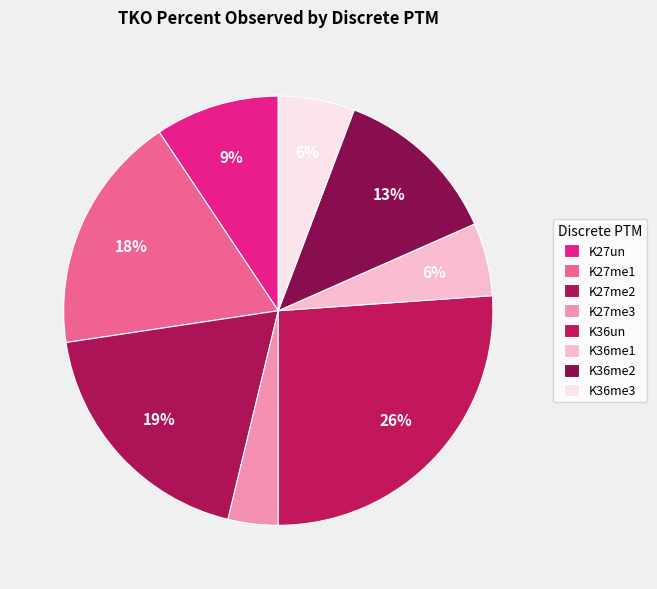

Rank the categories by value from highest to lowest.

K36un, K27me2, K27me1, K36me2, K27un, K36me3, K36me1, K27me3